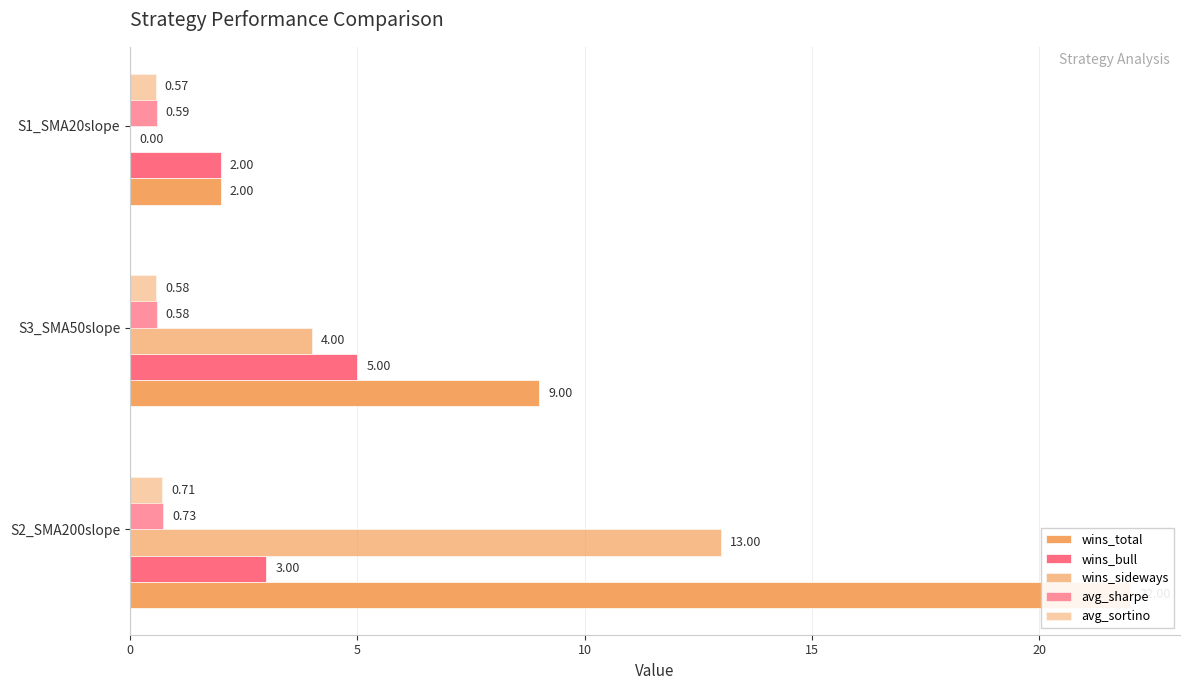

True or false: wins_total has a value of 9.0 at S3_SMA50slope.

True